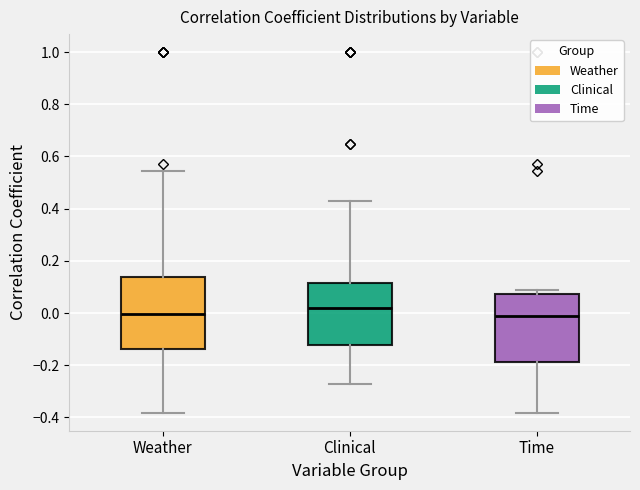

Reading left to right, transcribe this box plot: for each box, give where its median line is, the range the box spans, and where its two whiskers end, as read against the y-axis. The values are not printed on the chart, so give them approximately, as read against the axis.

Weather: median 0.00, box -0.14 to 0.14, whiskers -0.38 to 0.54
Clinical: median 0.02, box -0.12 to 0.12, whiskers -0.28 to 0.42
Time: median -0.02, box -0.18 to 0.08, whiskers -0.38 to 0.08 (just above the box's upper edge)